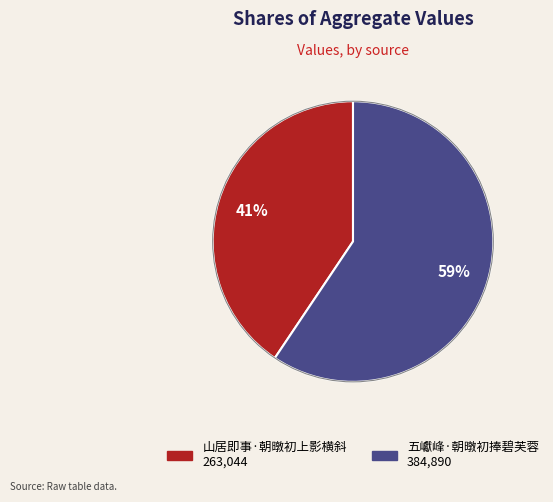

Is it true that 五巘峰·朝暾初捧碧芙蓉 is 70% of the pie?

False